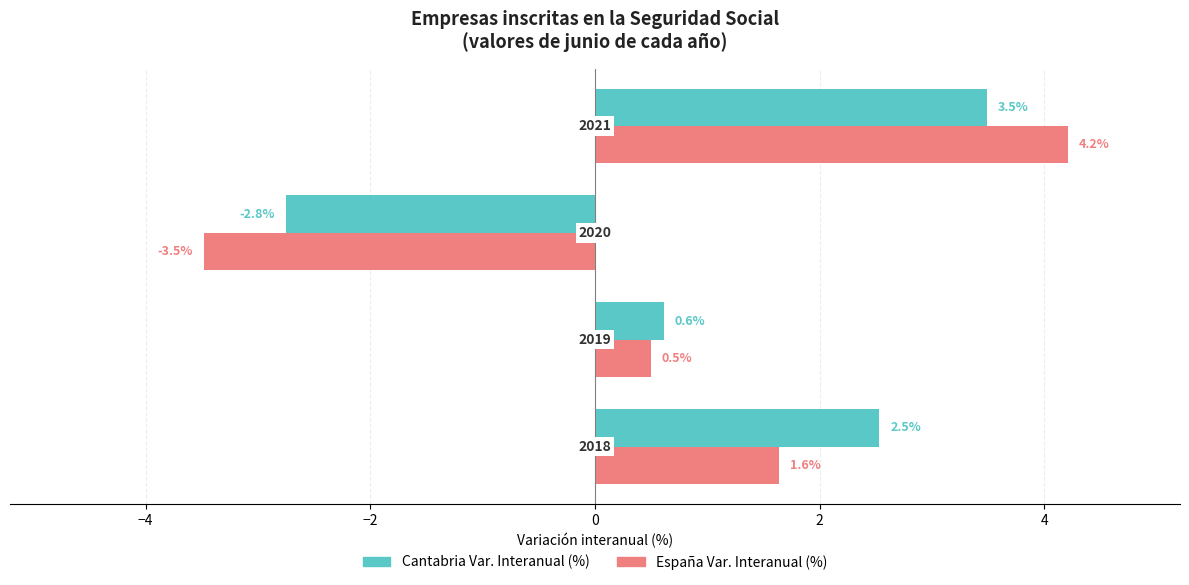

What is the difference between the maximum and minimum values in the Cantabria Var. Interanual (%) series?

6.2